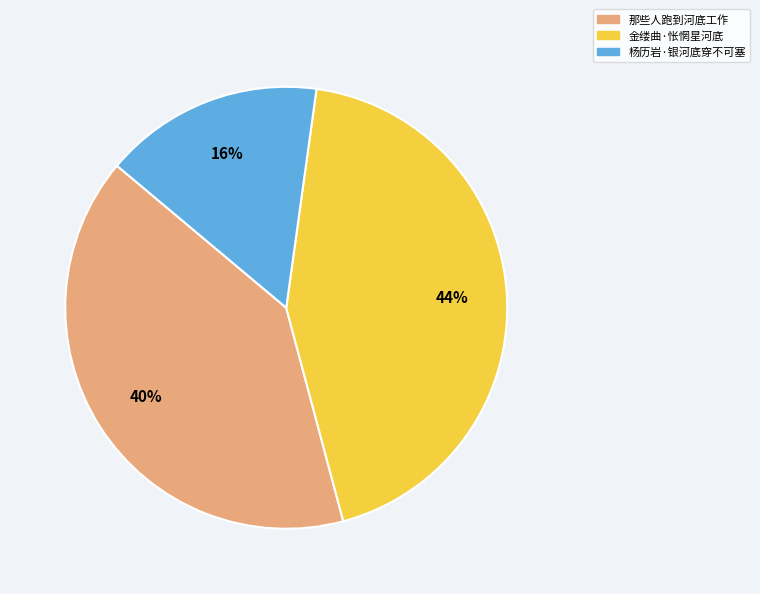

Is there a majority slice in this chart?

No